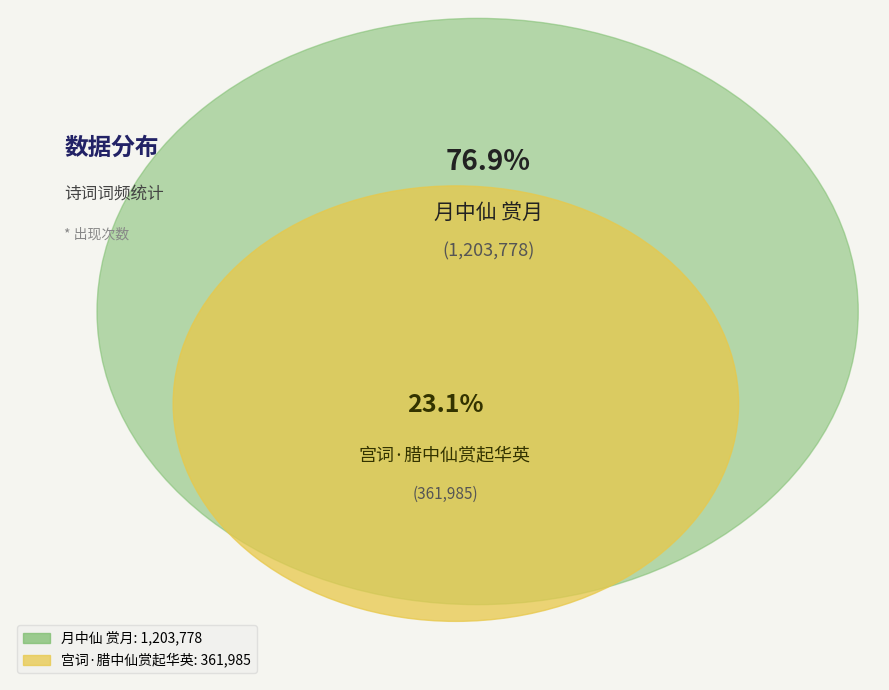

How many slices are in this pie chart?

2